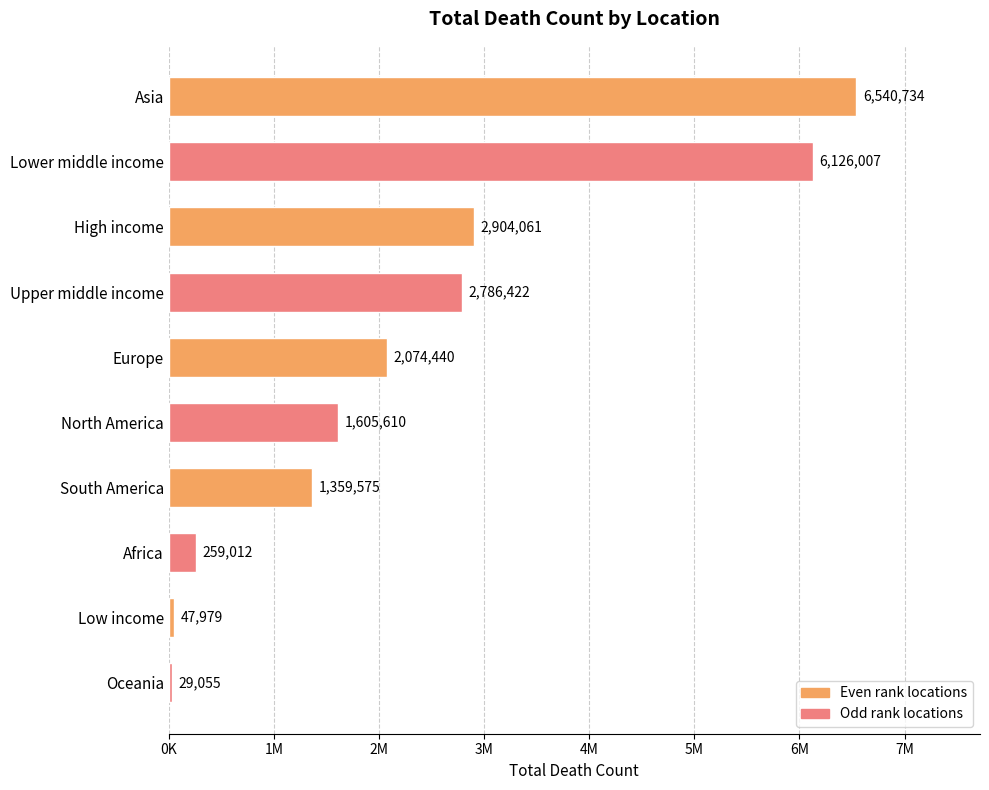

What is the sum of the values at Asia and South America?

7900309